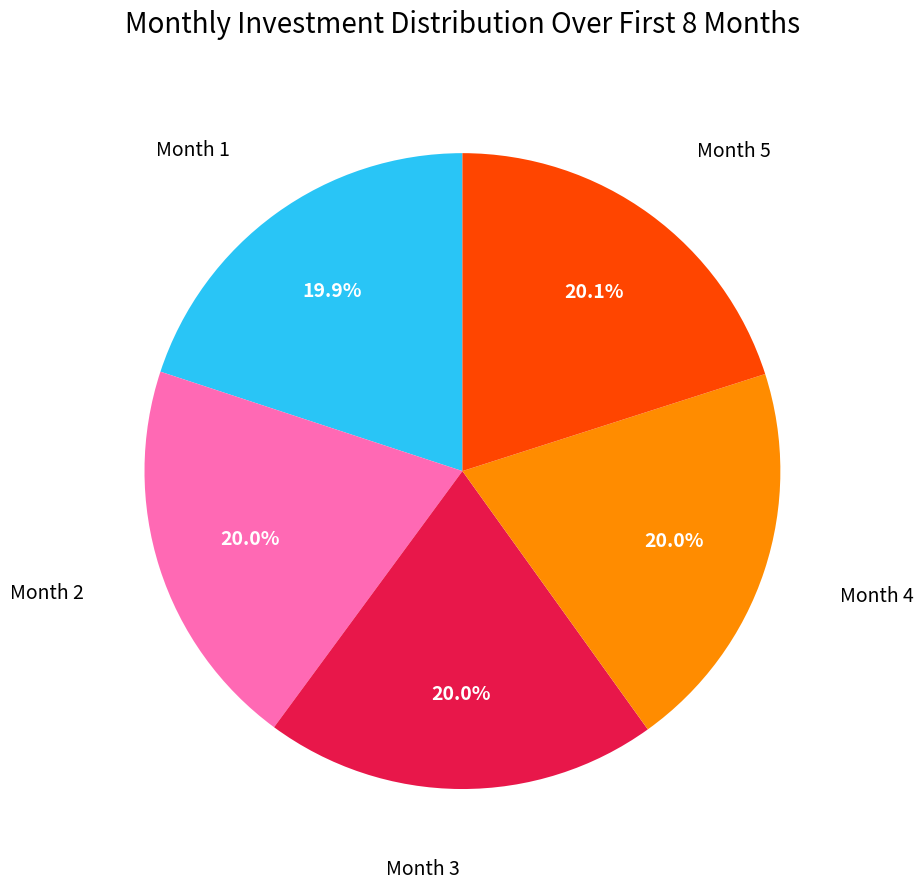

Does any single category account for the majority?

No